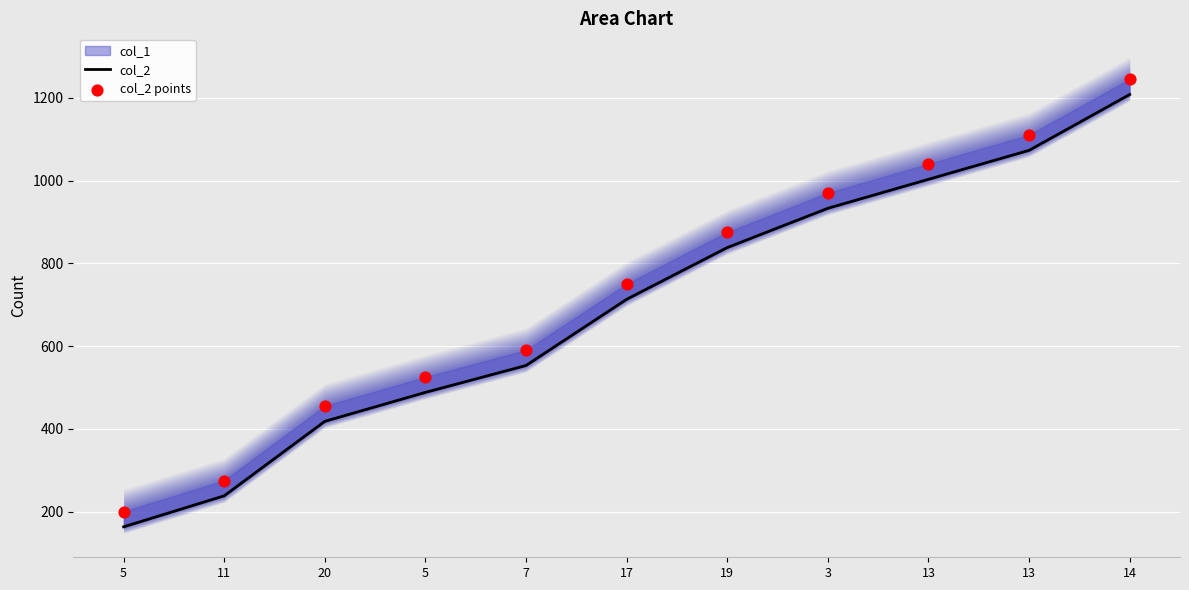

What is the total value across all series at 5?

363